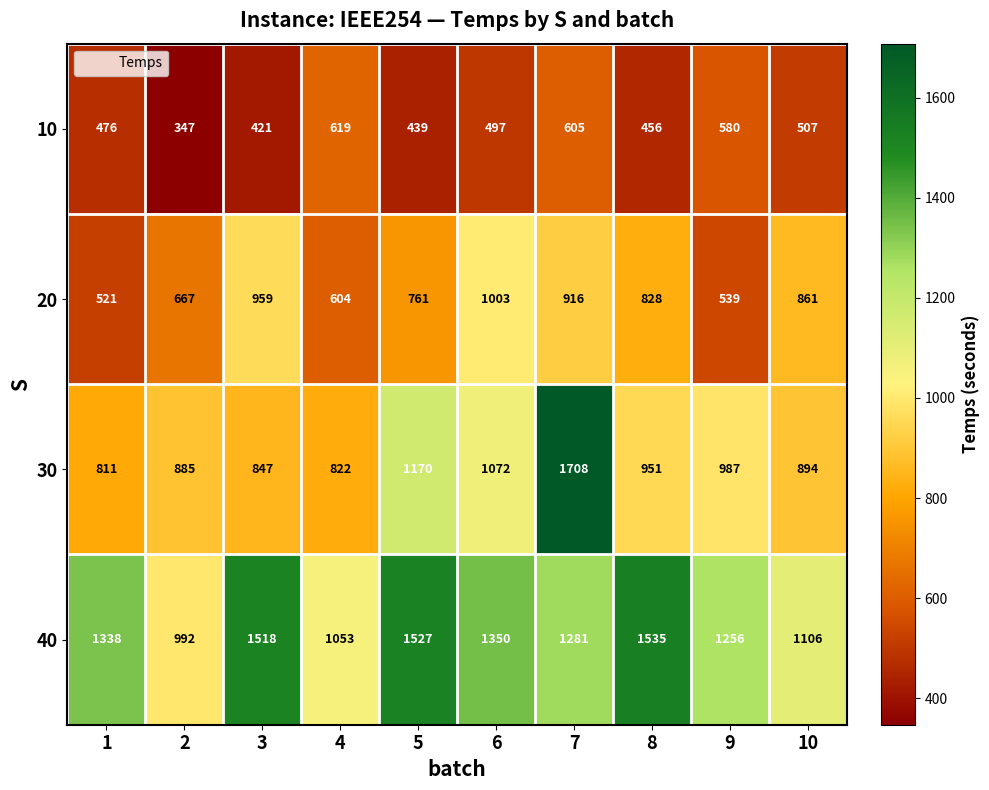

Rank the series by their average value, from lowest to highest.

10, 20, 30, 40